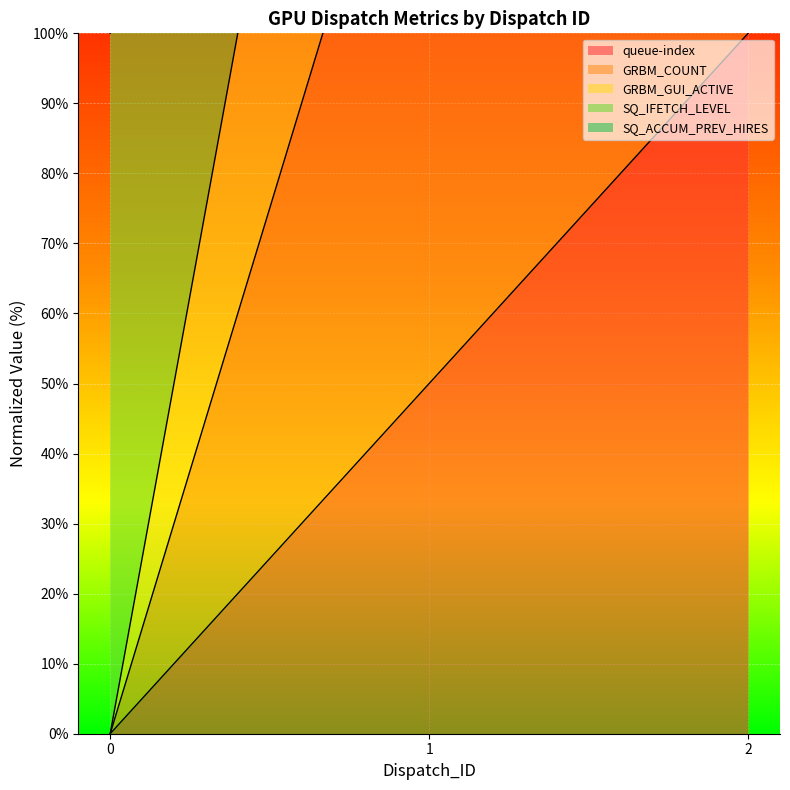

How many values in the queue-index series are below 50?

1